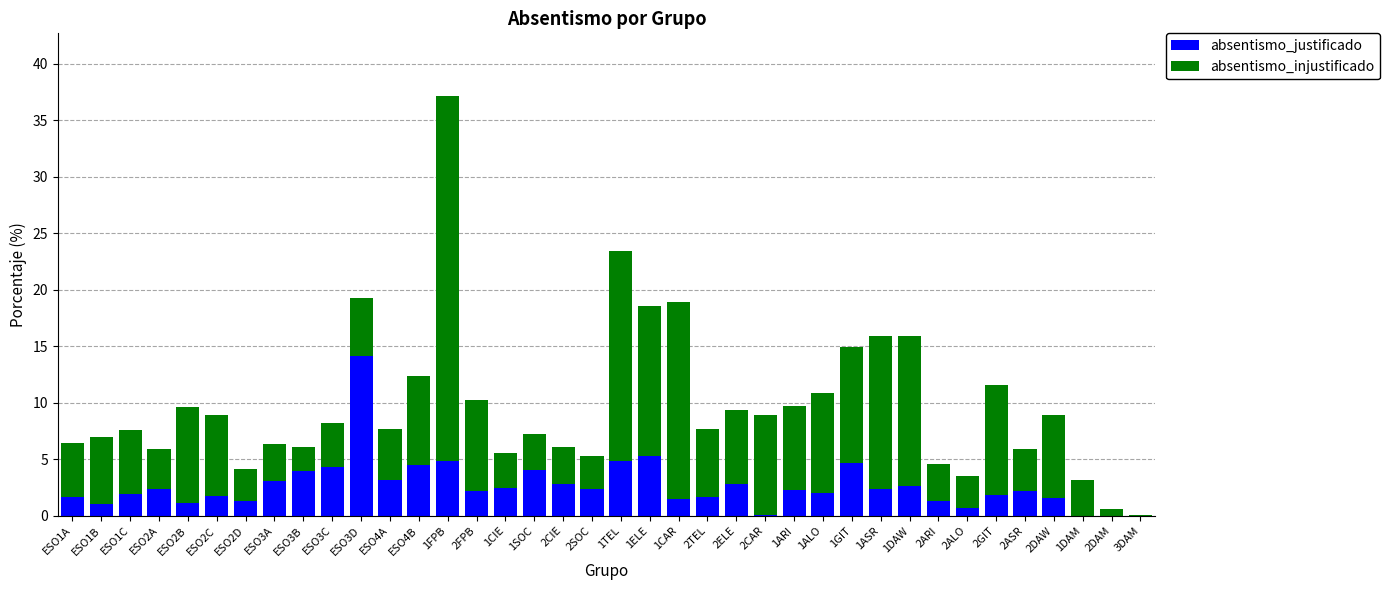

What are all the series names shown in the legend?

absentismo_justificado, absentismo_injustificado